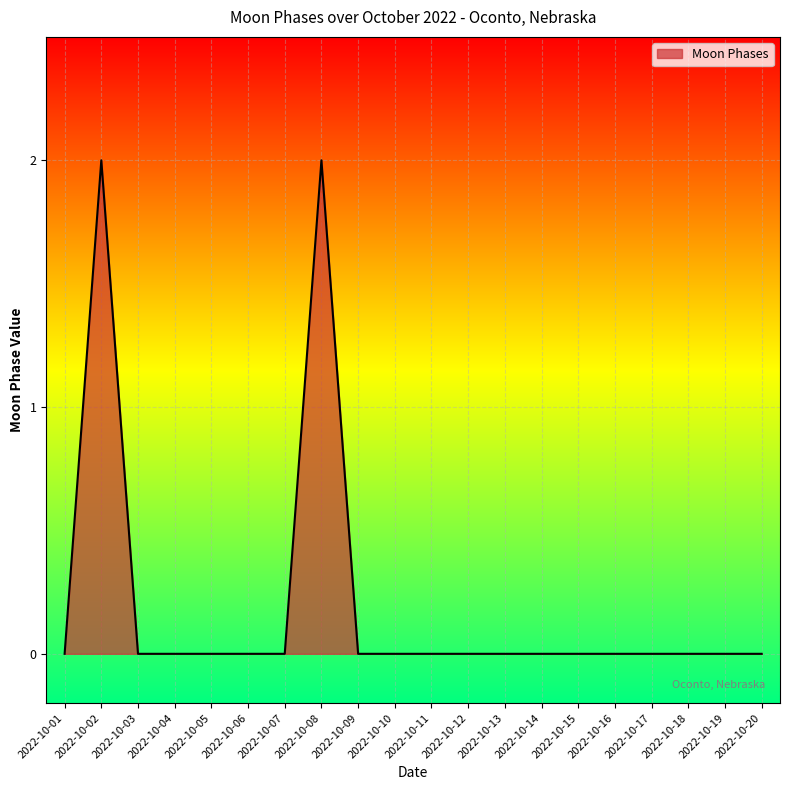

Is it true that the value at 2022-10-18 is 0?

True